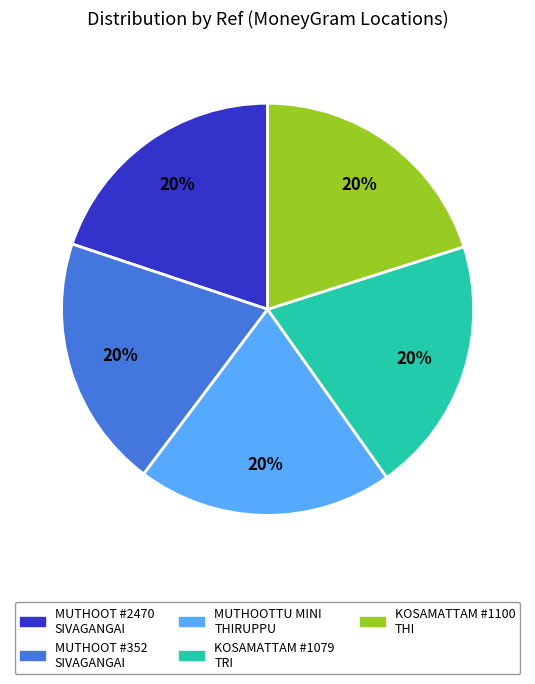

Is there any slice that represents more than half of the pie?

No